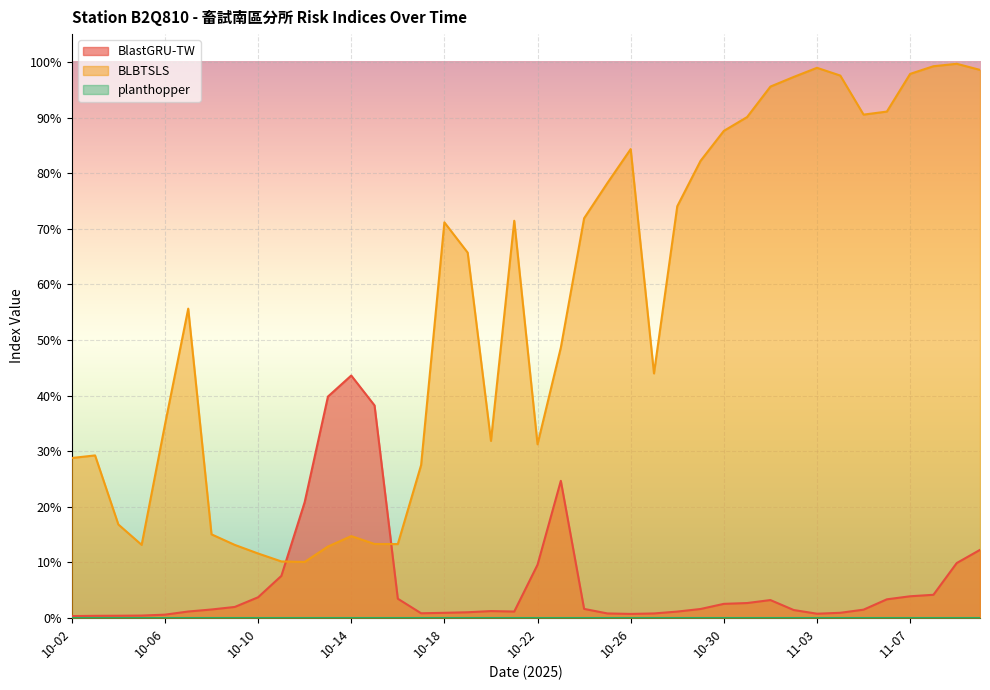

Where is BlastGRU-TW nearest to the value 0?

10-02